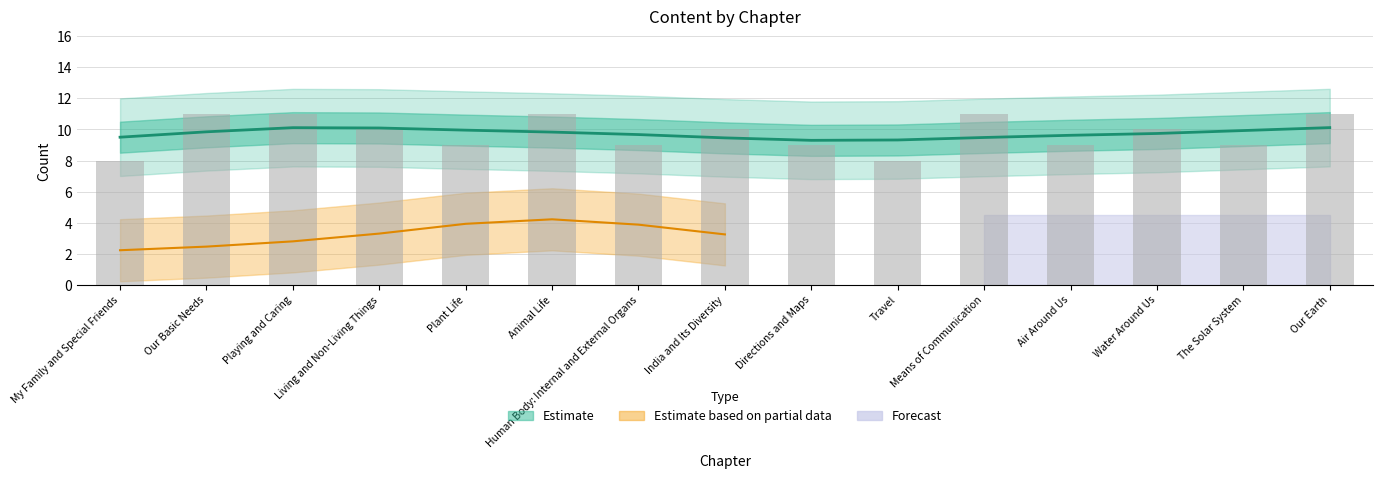

Count the number of categories in the chart.

15